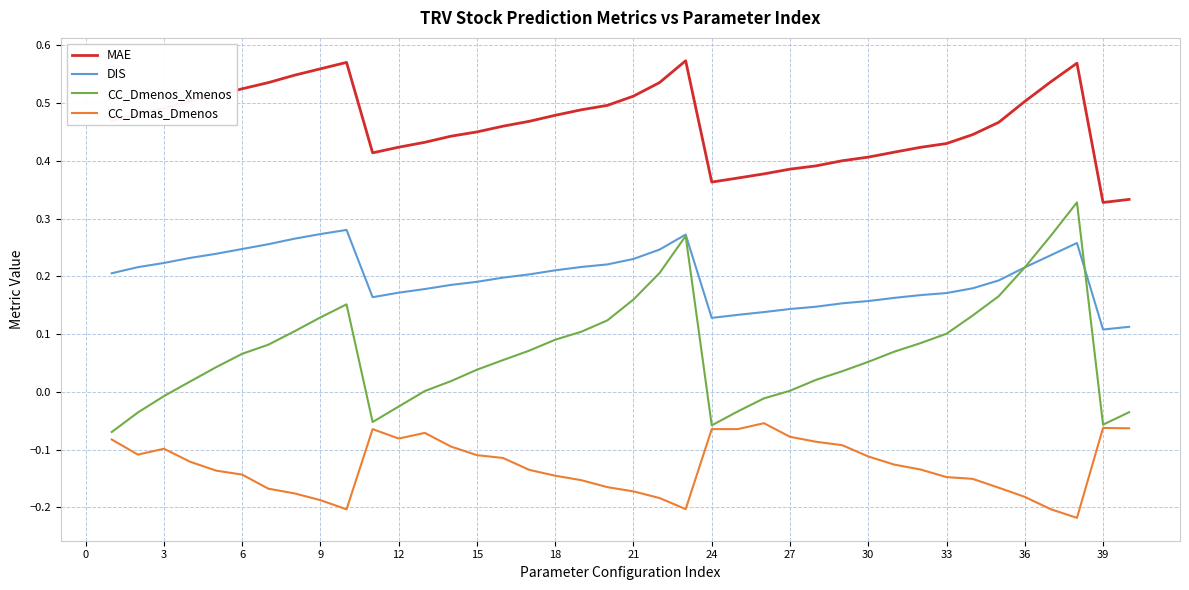

True or false: CC_Dmenos_Xmenos and MAE intersect in this chart.

False